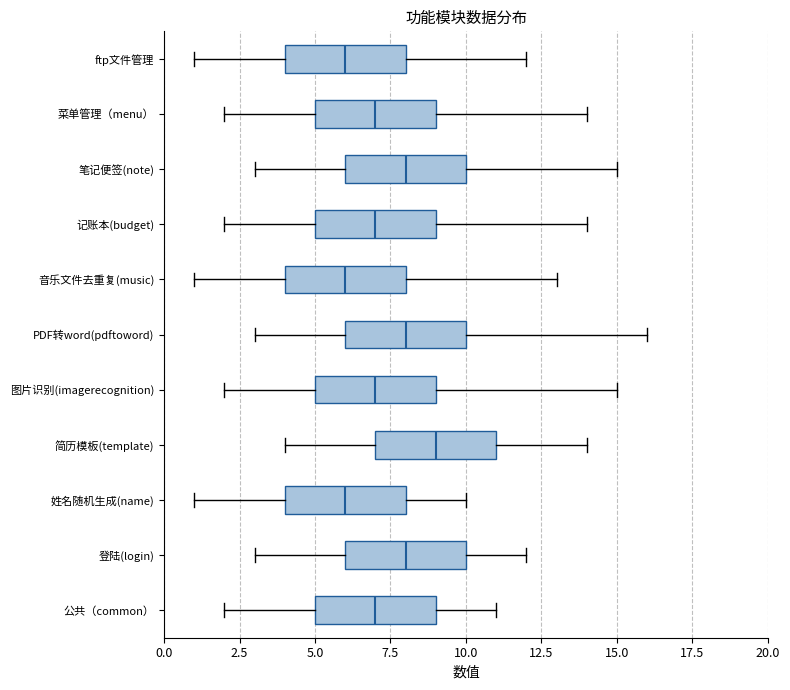

Reading bottom to top, read every box against the x-axis: the position of its median line, the range the box covers, and the ends of its whiskers. The values are not printed on the chart, so give them approximately, as read against the axis.

公共（common）: median 7, box 5 to 9, whiskers 2 to 11
登陆(login): median 8, box 6 to 10, whiskers 3 to 12
姓名随机生成(name): median 6, box 4 to 8, whiskers 1 to 10
简历模板(template): median 9, box 7 to 11, whiskers 4 to 14
图片识别(imagerecognition): median 7, box 5 to 9, whiskers 2 to 15
PDF转word(pdftoword): median 8, box 6 to 10, whiskers 3 to 16
音乐文件去重复(music): median 6, box 4 to 8, whiskers 1 to 13
记账本(budget): median 7, box 5 to 9, whiskers 2 to 14
笔记便签(note): median 8, box 6 to 10, whiskers 3 to 15
菜单管理（menu）: median 7, box 5 to 9, whiskers 2 to 14
ftp文件管理: median 6, box 4 to 8, whiskers 1 to 12